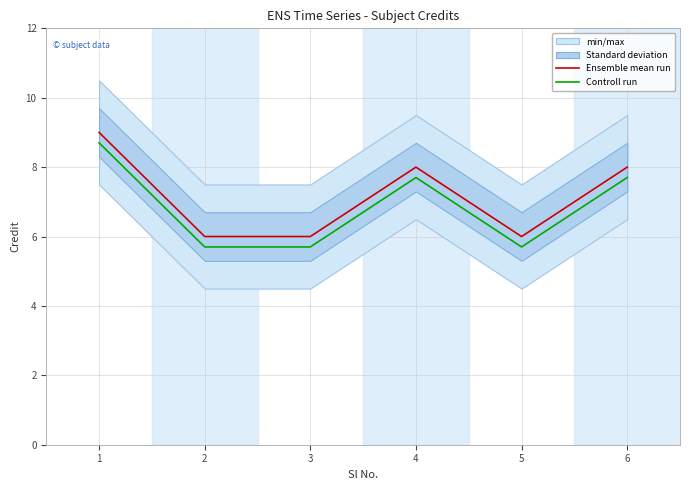

At which category is the sum across all series the highest?

1